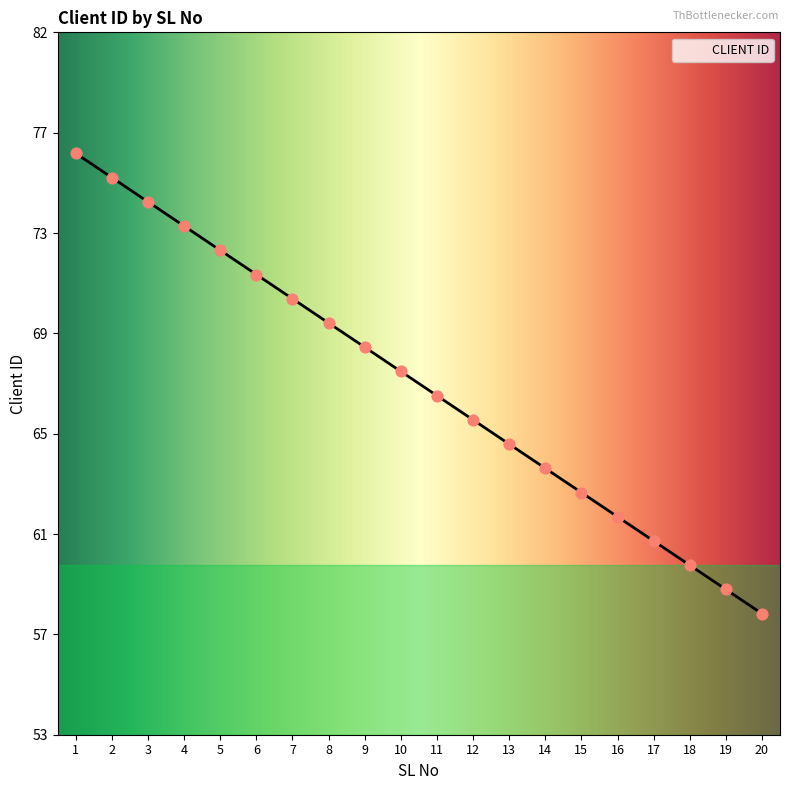

What is the change in value from 3 to 20?

-17